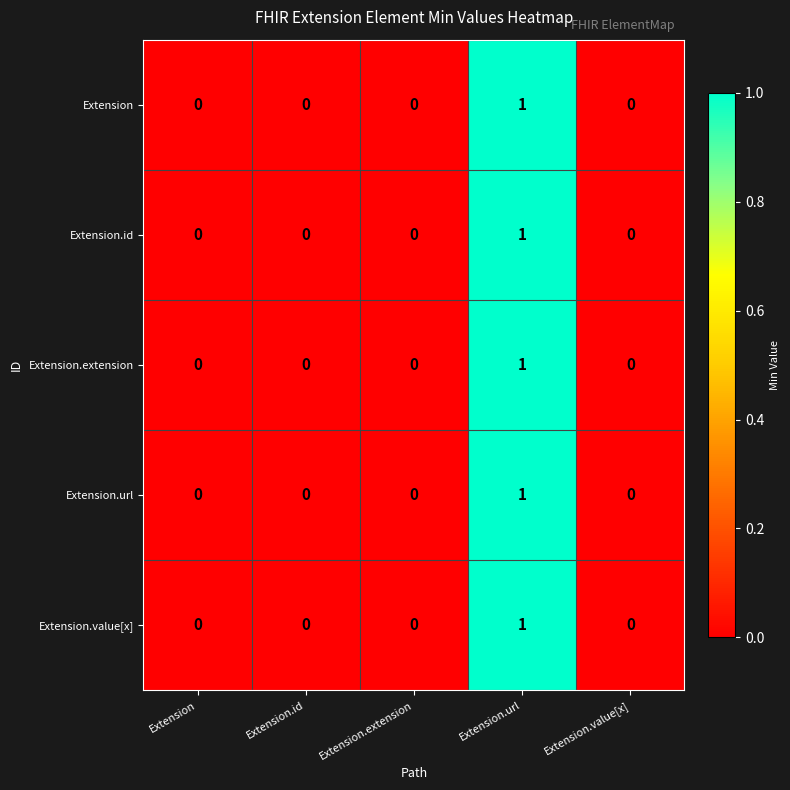

How many Extension.id values are between 0 and 1?

5